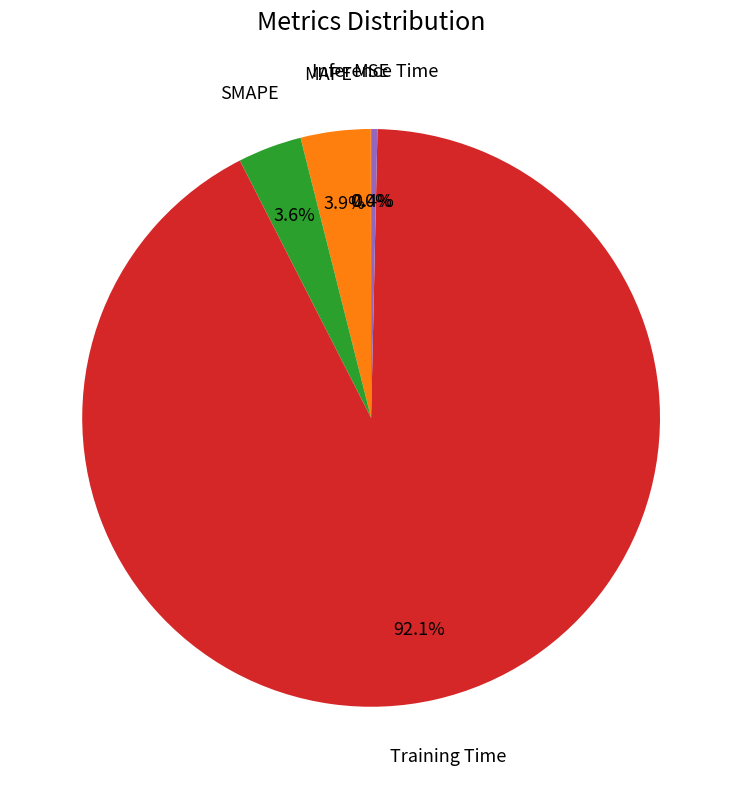

Is there a majority slice in this chart?

Yes